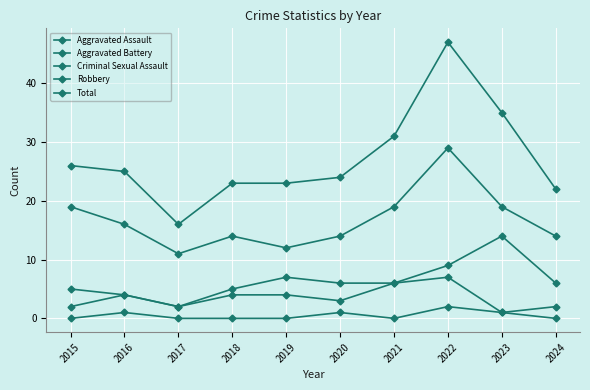

How many categories are shown in the chart?

10